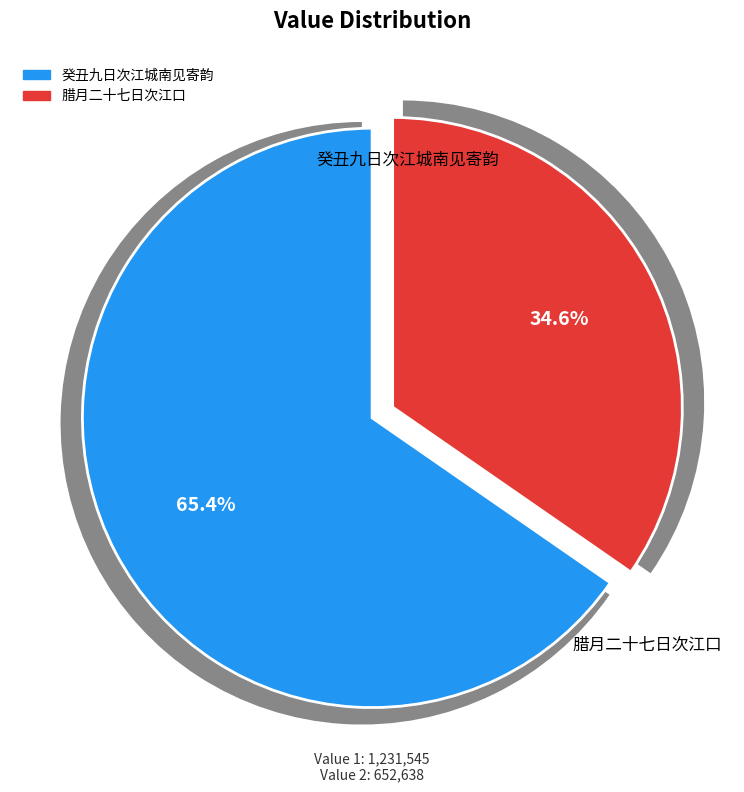

Combined, do 腊月二十七日次江口 and 癸丑九日次江城南见寄韵 account for over 50%?

Yes